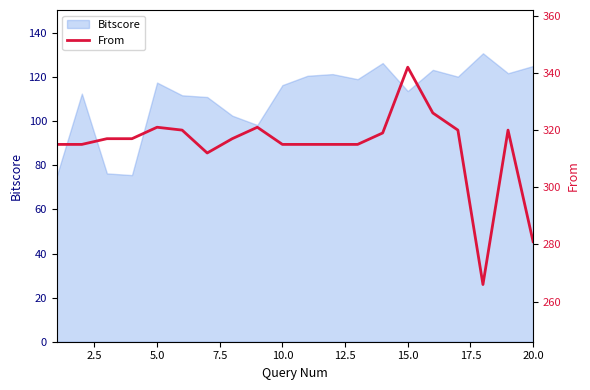

True or false: Bitscore has a value of 125.1 at 20.0.

True